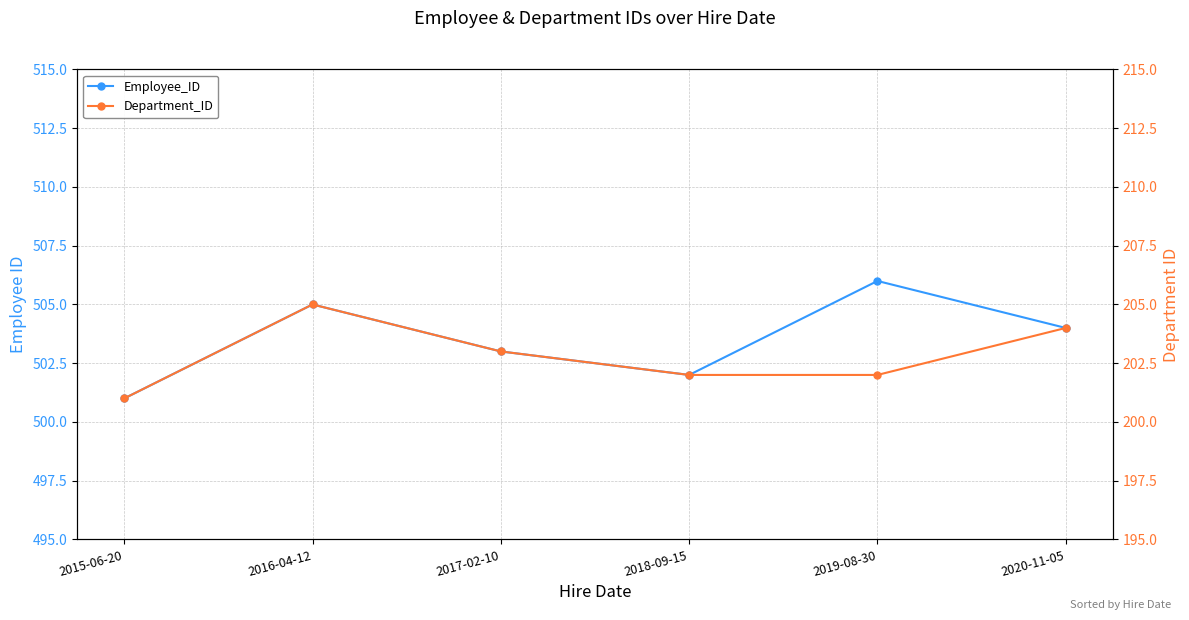

What position from the right is 2020-11-05?

1